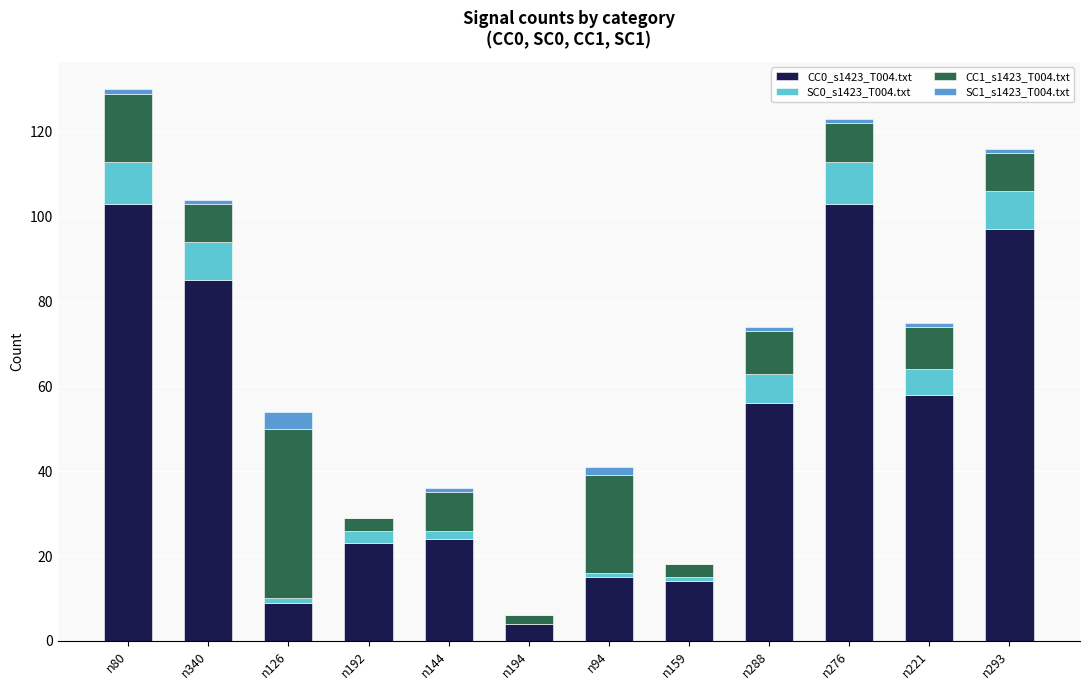

The value of CC0_s1423_T004.txt at n192 is 36. True or false?

False